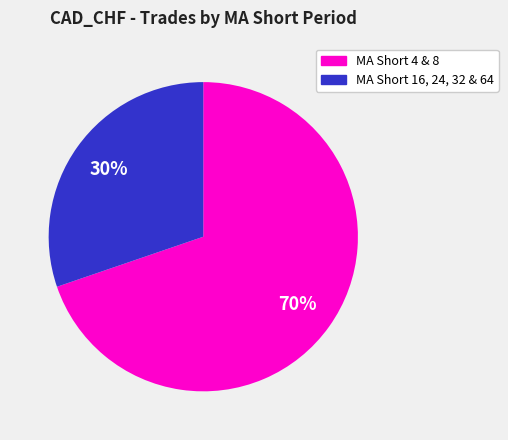

To the nearest percent, what is the difference between the largest and smallest slice percentages?

40%